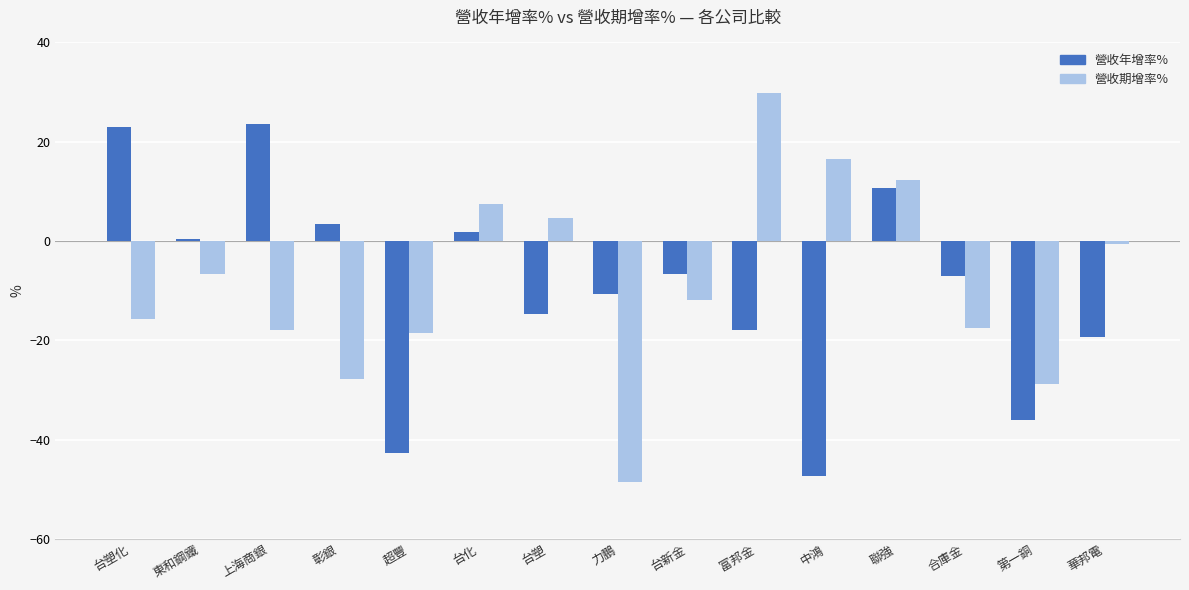

What are all the series names shown in the legend?

營收年增率%, 營收期增率%